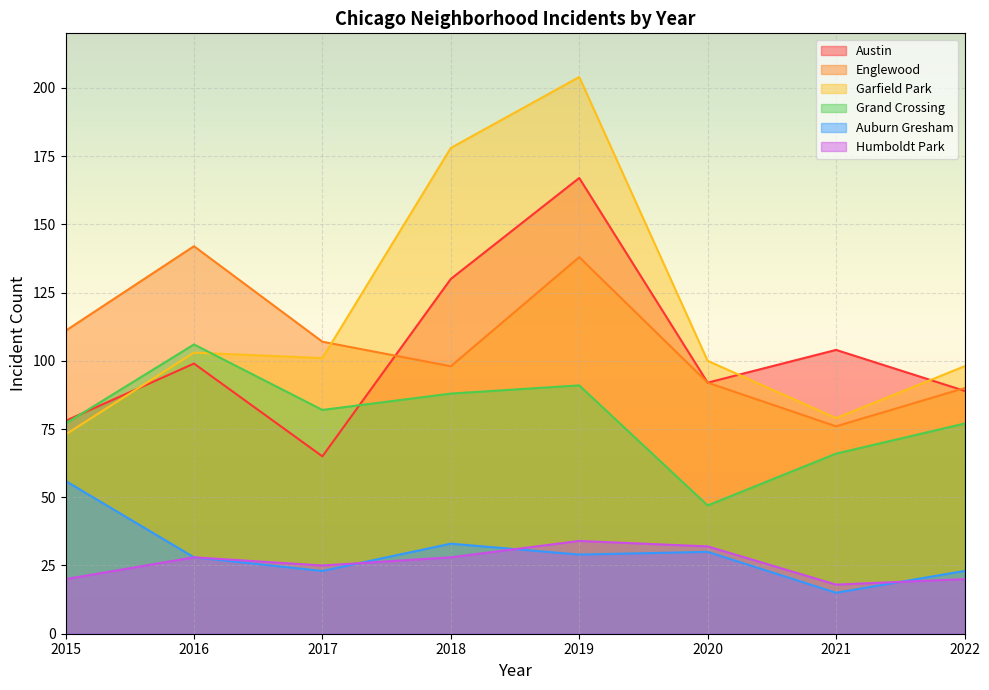

The value of Garfield Park at 2022 is 36. True or false?

False